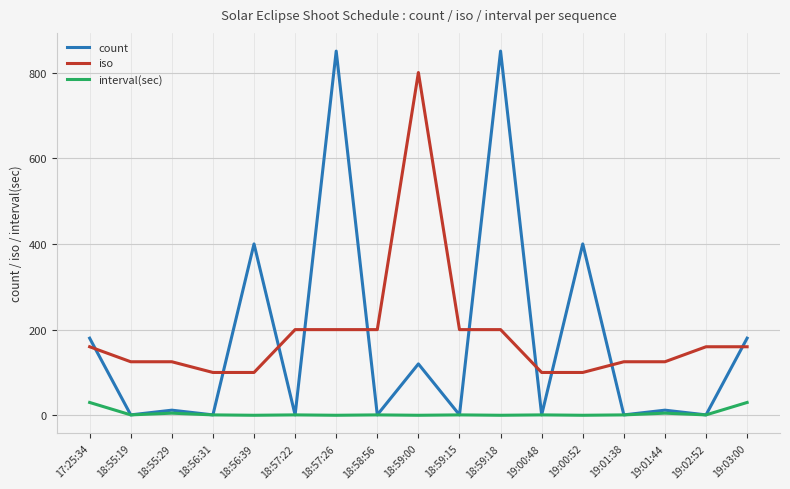

What is the greatest value displayed?

850.0